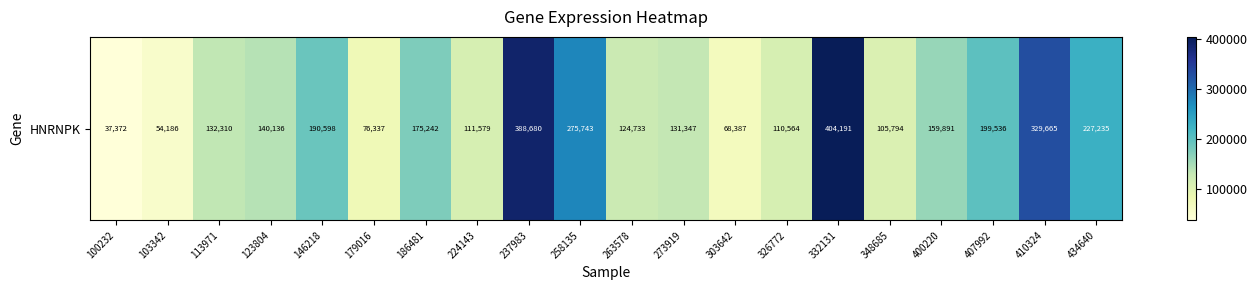

Count the number of values greater than 140136.

9